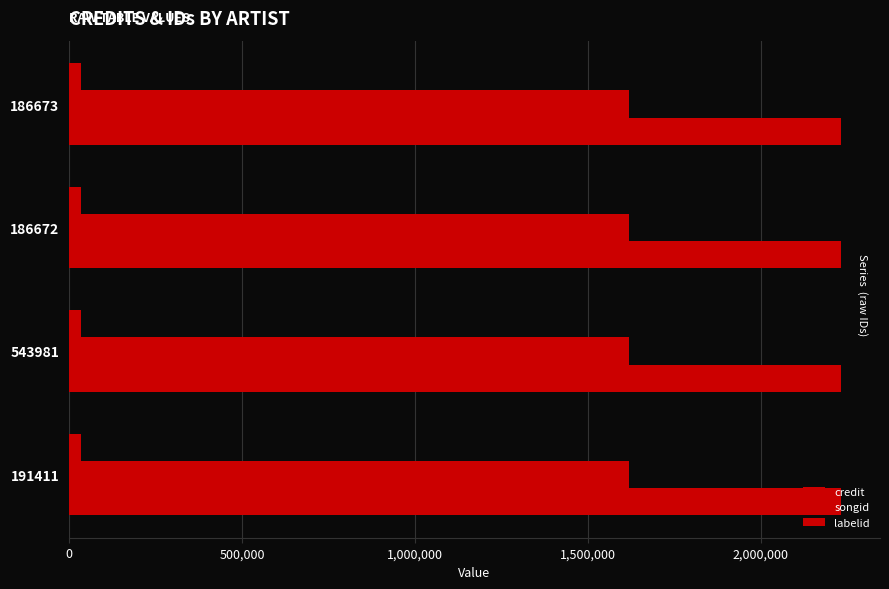

Is it true that credit equals 2232665 at 186672?

True